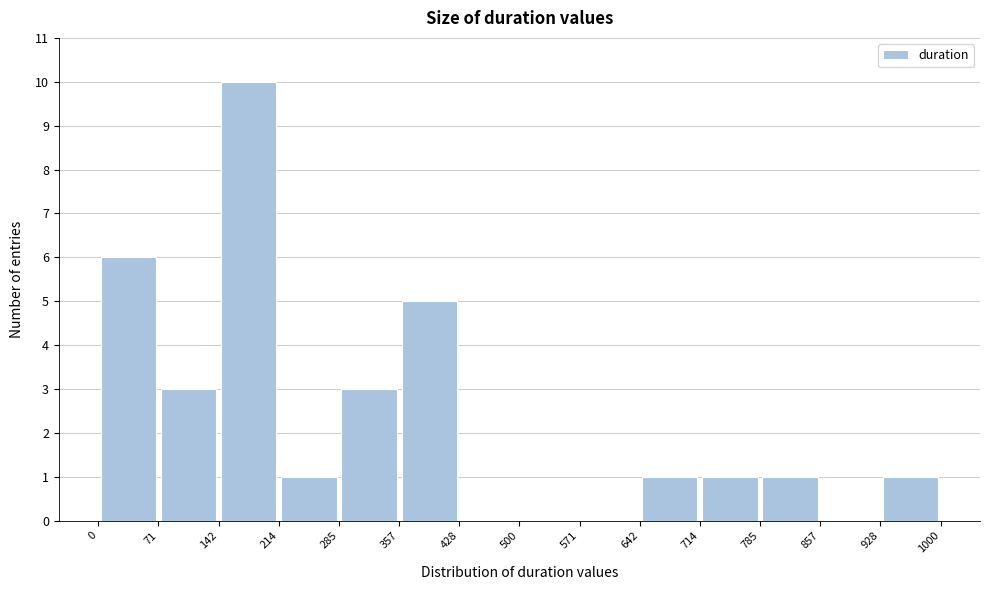

Which range on the x-axis has the tallest bar?

142 to 214